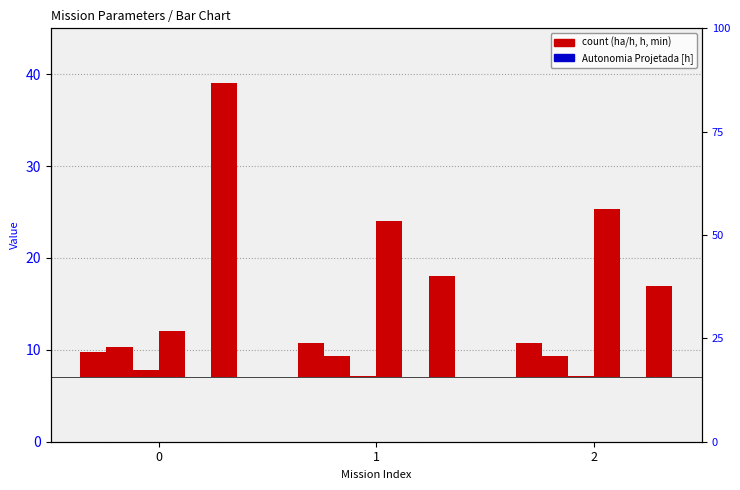

Are the bars grouped side by side (vs. stacked)?

Yes